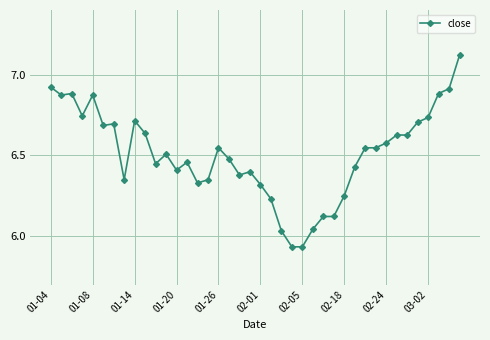

True or false: there are more than 0 points higher than both neighbors.

True